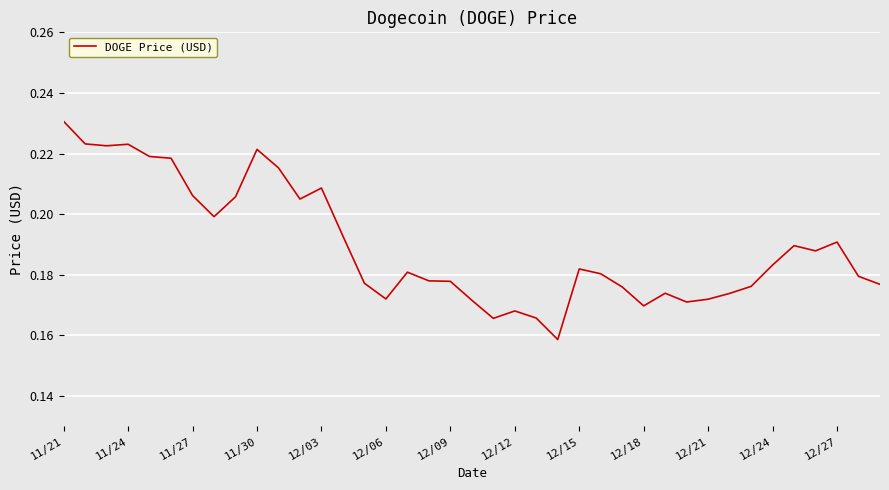

What is the minimum value shown in the chart?

0.2